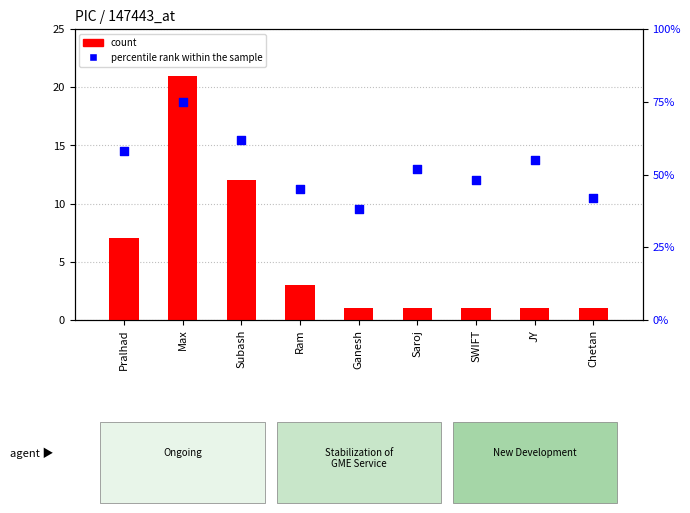

At which category is the sum across all series the highest?

Max